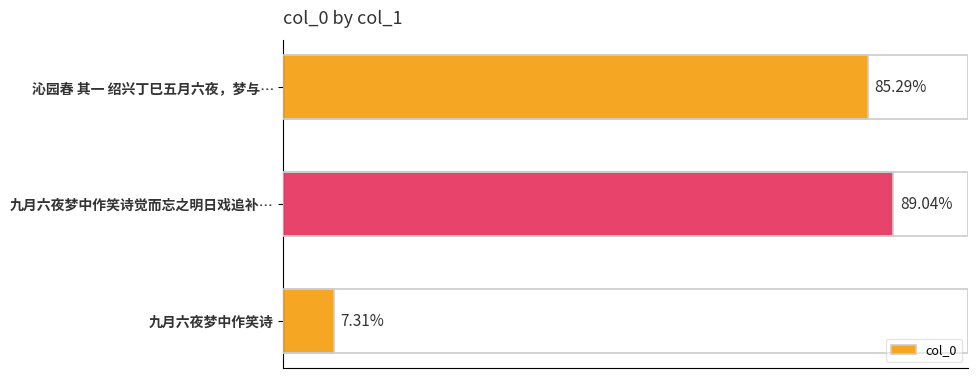

Are the bars horizontal?

Yes